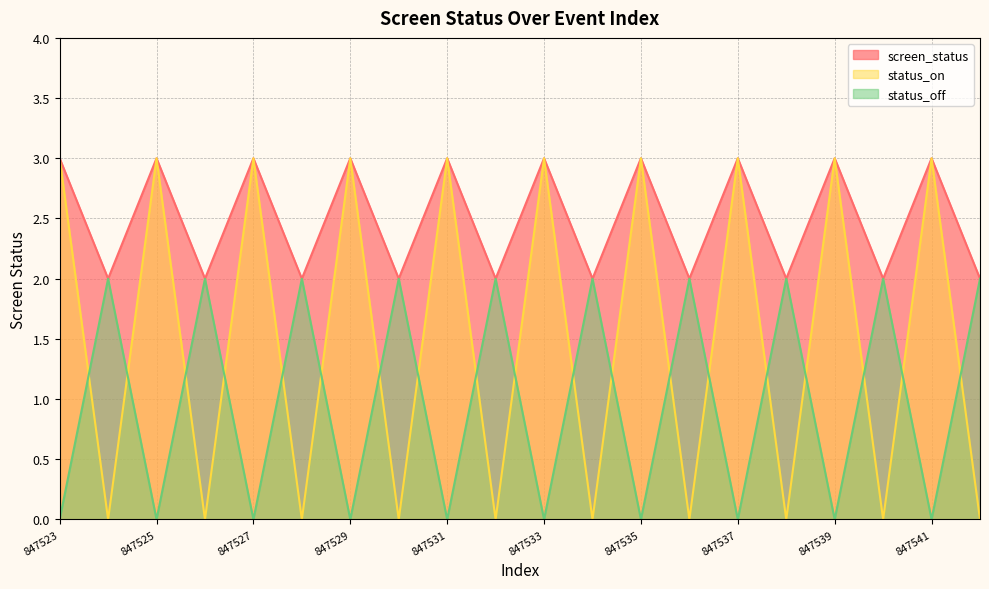

How many lines are shown in the chart?

3